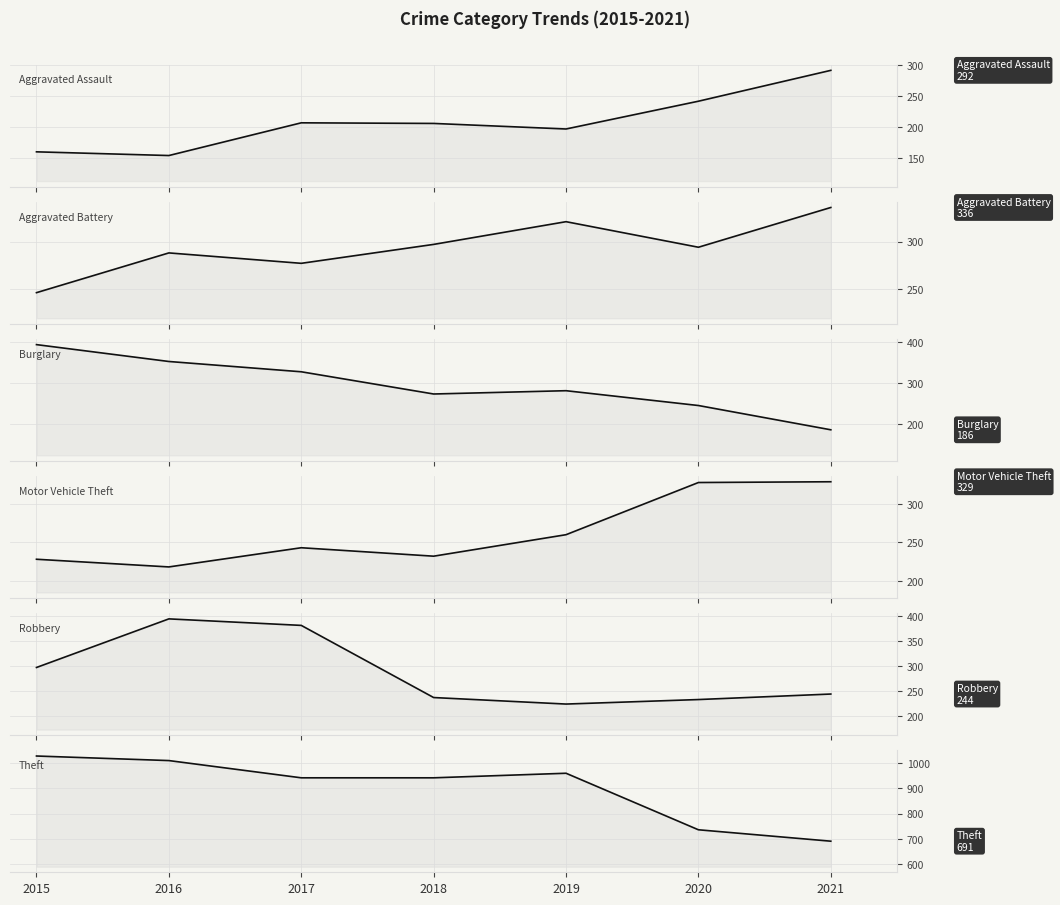

Which series has the largest range (max minus min)?

Theft